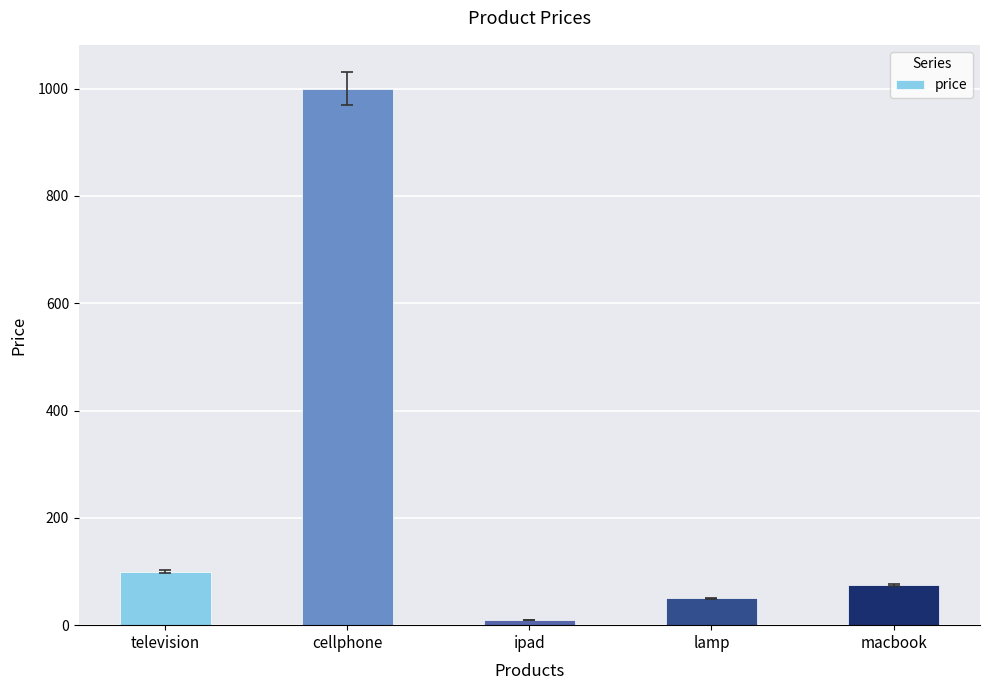

True or false: the data shows 63 at television.

False